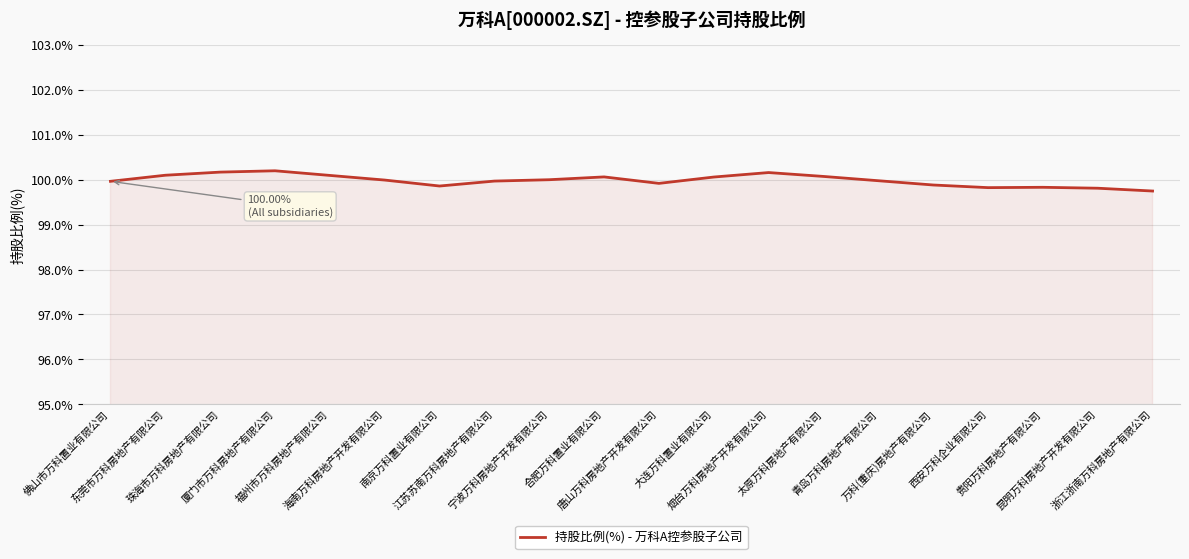

What is the smallest value displayed?

99.7